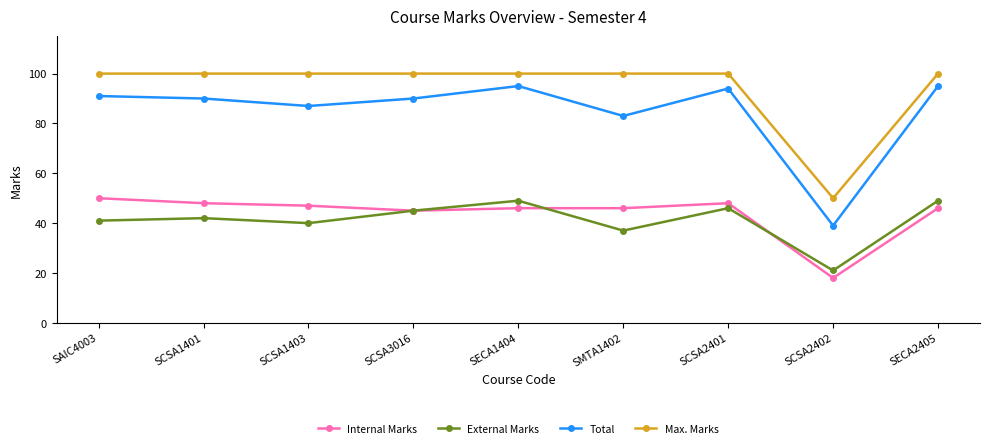

How many categories are shown in the chart?

9